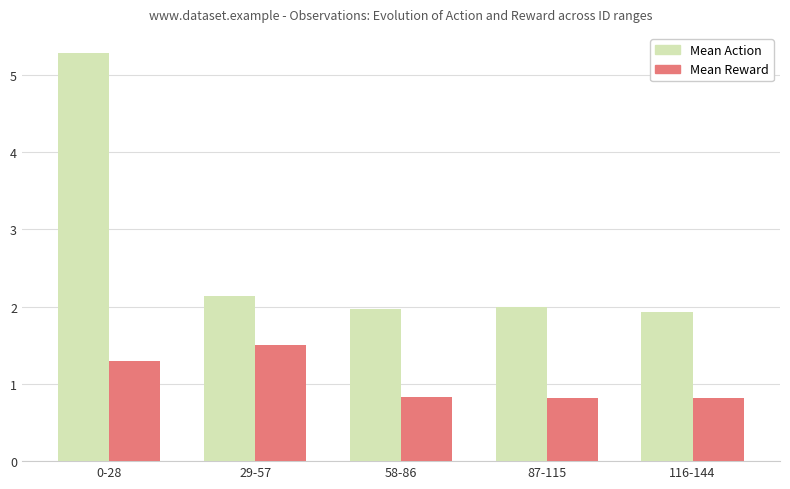

What is the spread (max minus min) of values at 29-57?

0.6